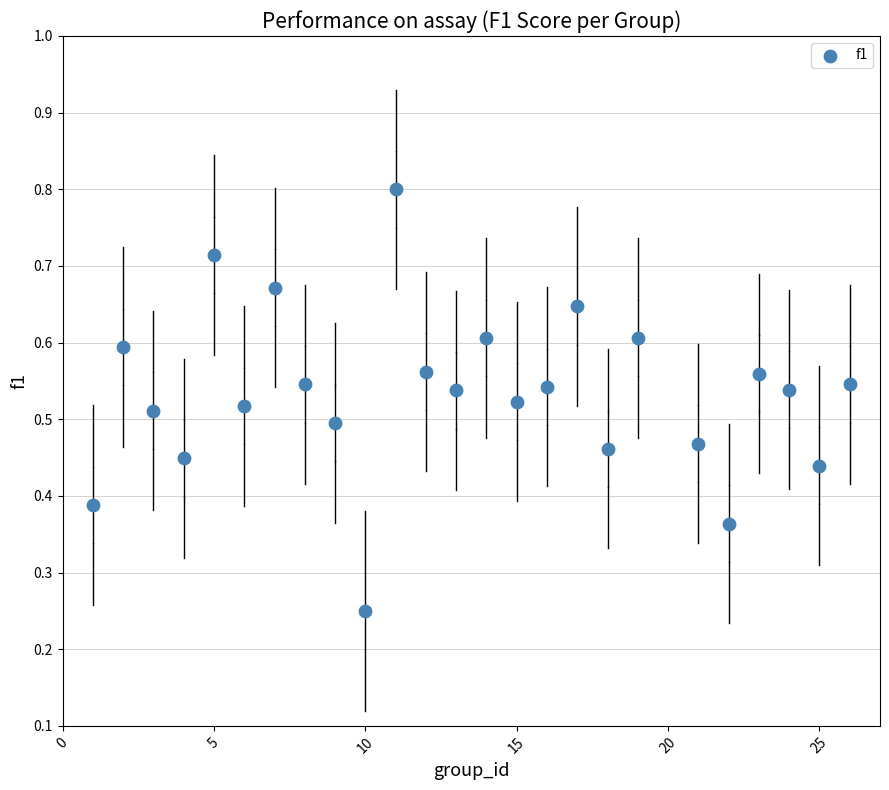

What is the range of X values (max minus min)?

25.0